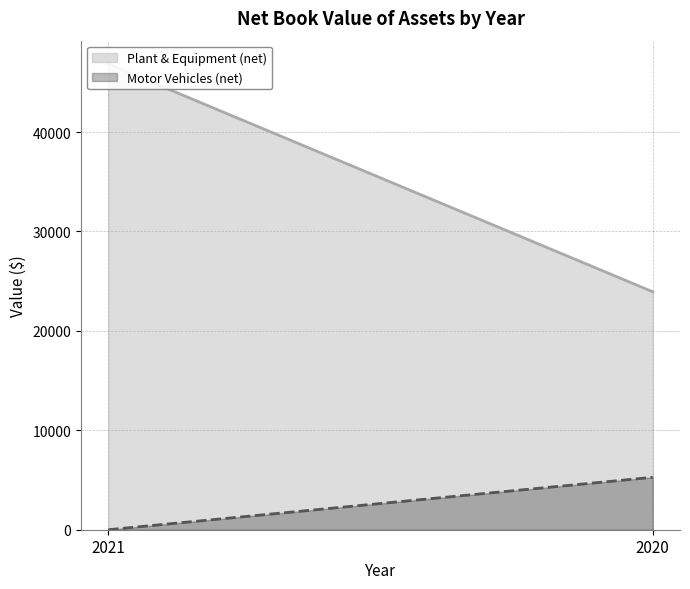

Which series has the widest spread of values?

Plant & Equipment (net) (line)